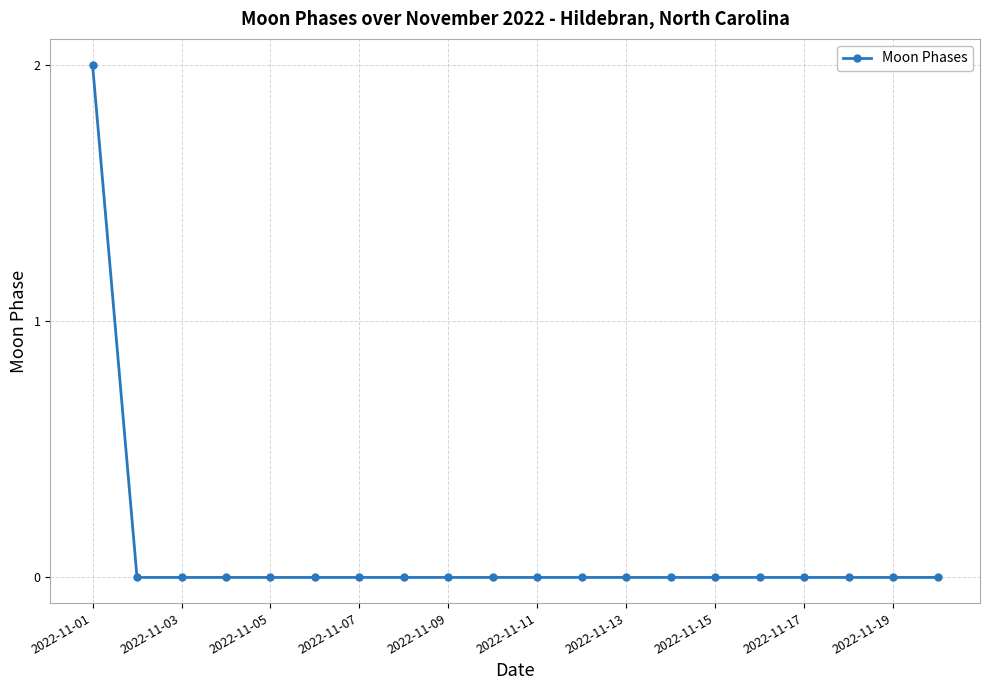

Reading right to left, list all the values displayed in this chart.

0	0	0	0	0	0	0	0	0	0	0	0	0	0	0	0	0	0	0	2